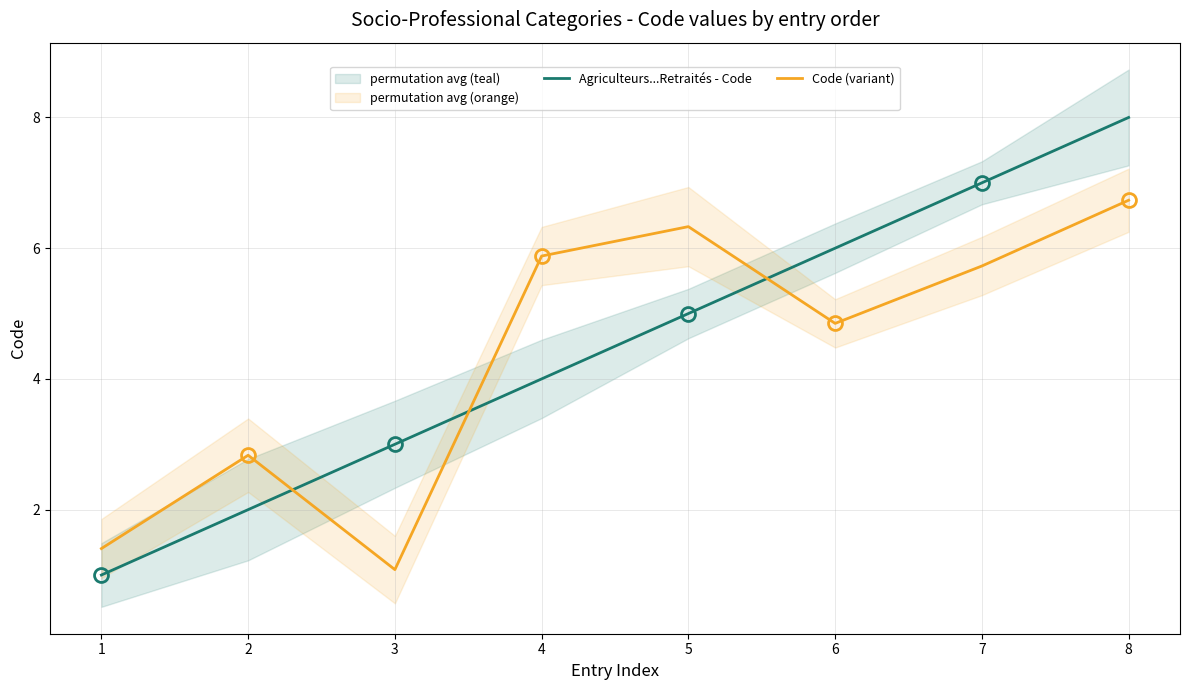

What is the maximum value shown in the chart?

8.0